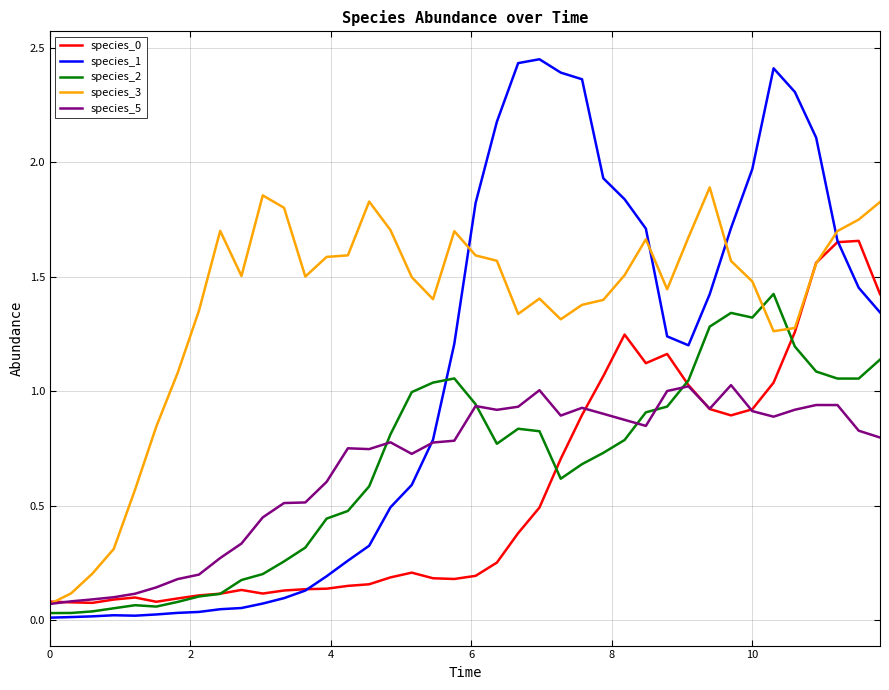

True or false: species_1 and species_2 cross at least once.

True